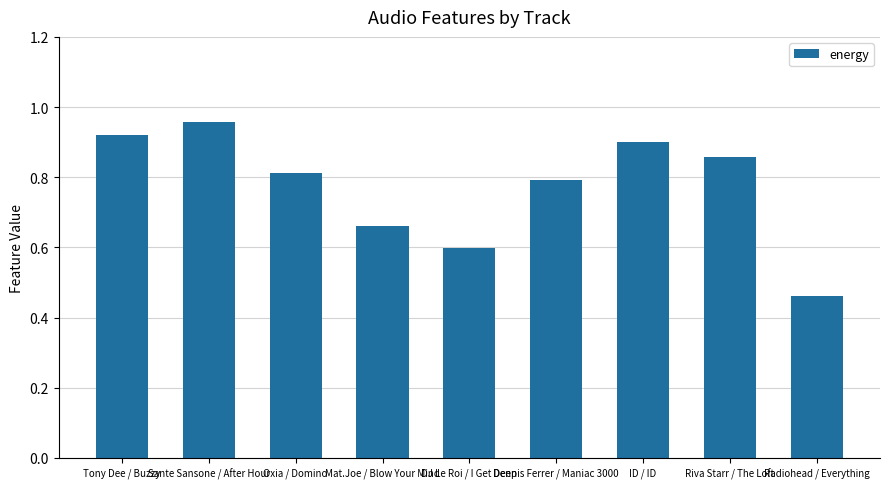

What is the sum of all values?

7.0